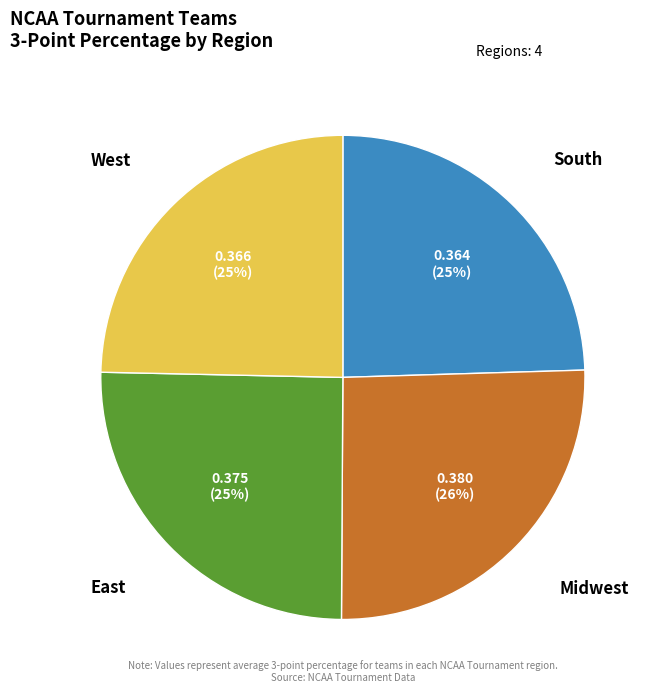

Is there any slice that represents more than half of the pie?

No